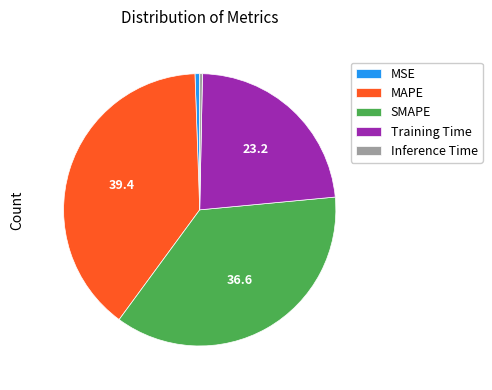

Is it true that Training Time is 23% of the pie?

True